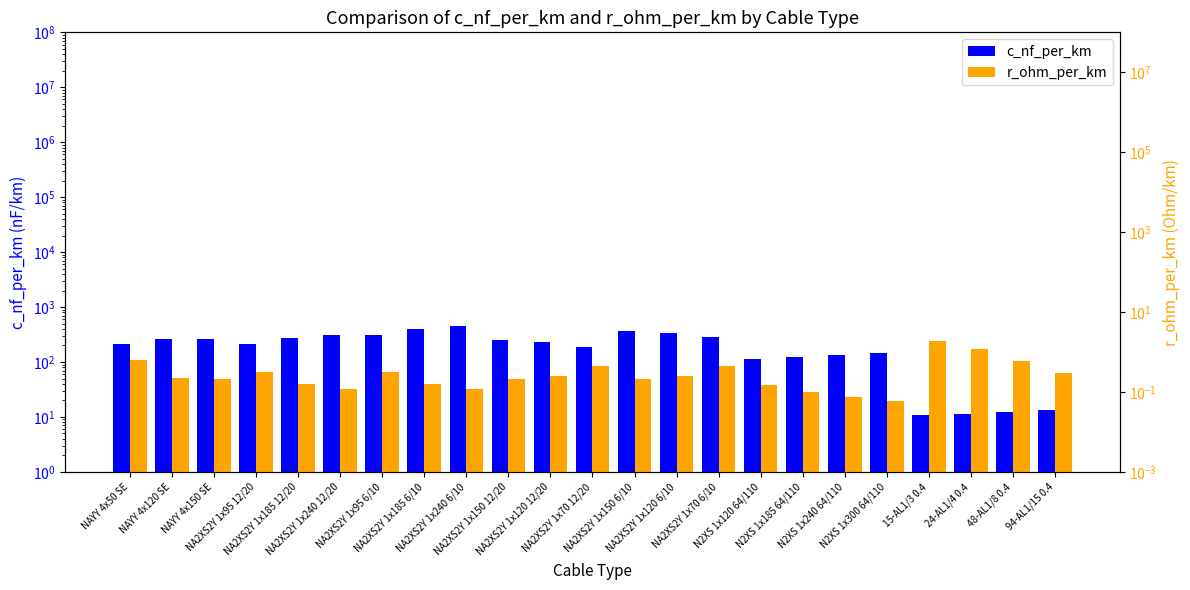

The c_nf_per_km series shows 72.6 at NA2XS2Y 1x70 12/20. True or false?

False